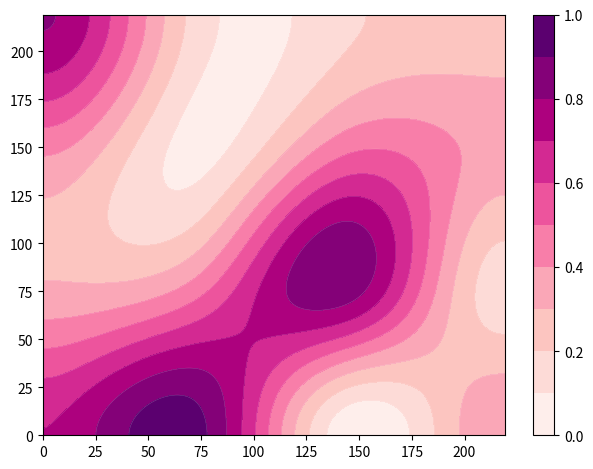

True or false: row1 has a value of 0.8 at Fab2015.

False